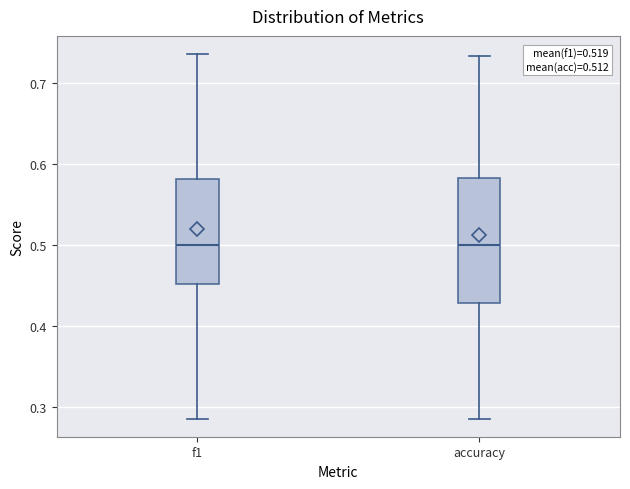

Which box is the tallest, from its lower edge to its upper edge?

accuracy